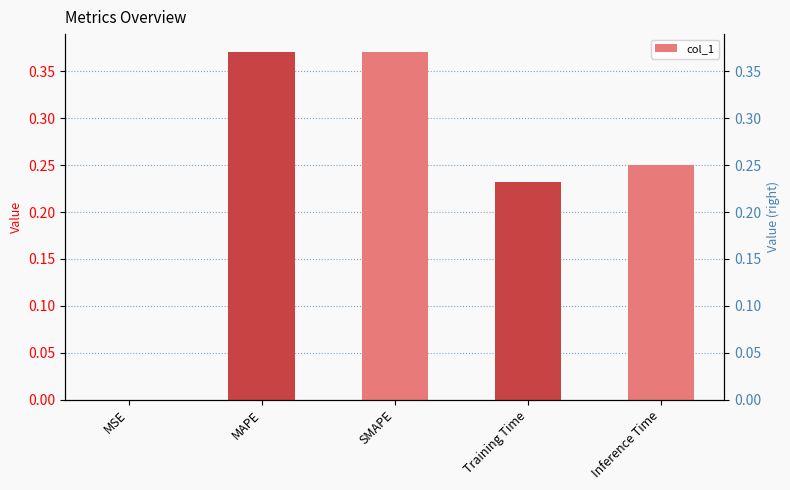

At which category does the chart reach its peak across all series?

MAPE